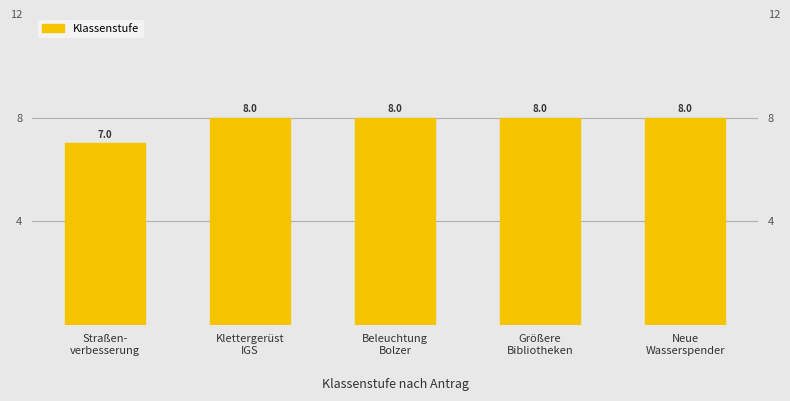

Which category has the highest value across all series?

Klettergerüst
IGS